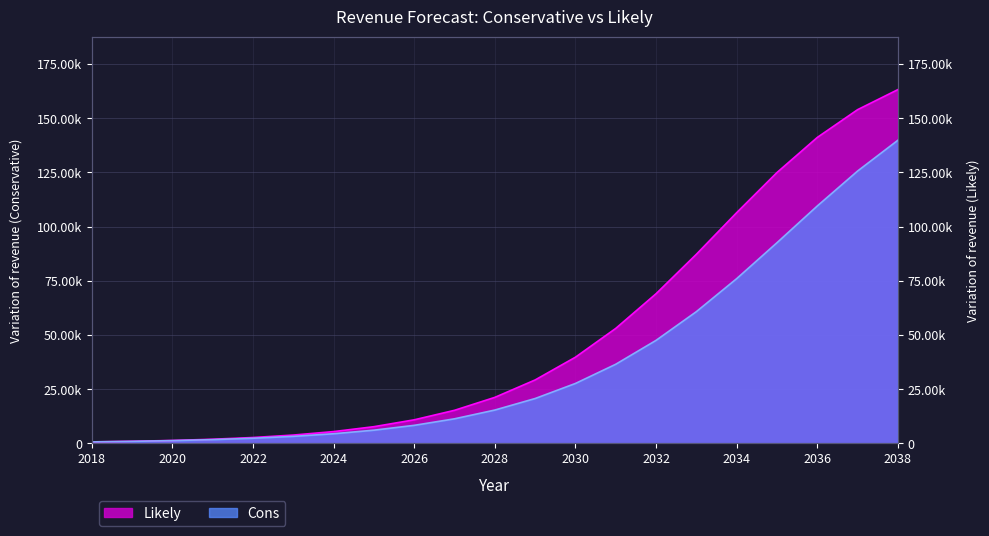

Where is Cons nearest to the value 70282?

2034